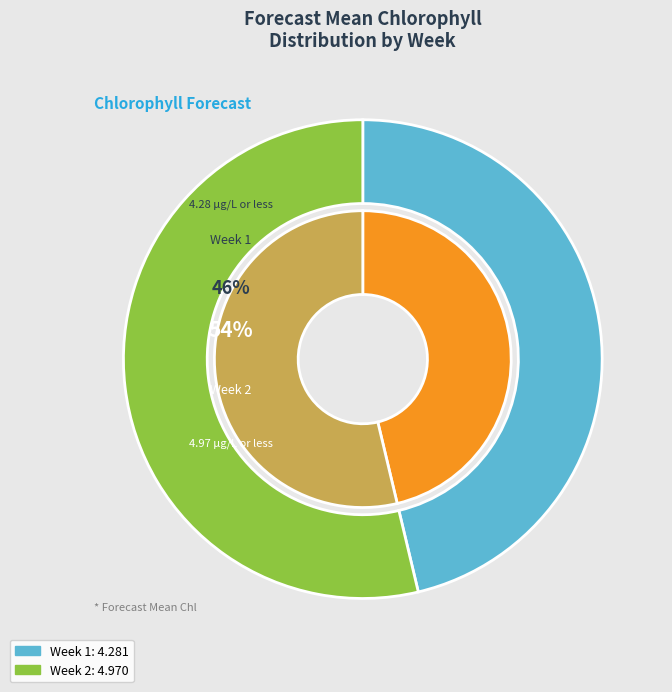

Which slice is the smallest?

Week 1